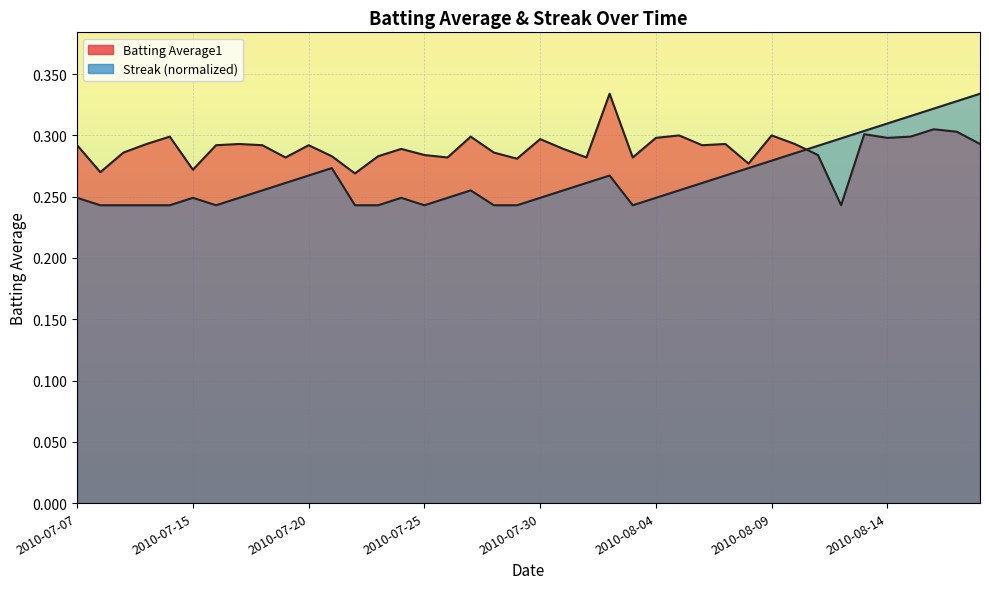

How many interior local peaks does the Streak series have?

5